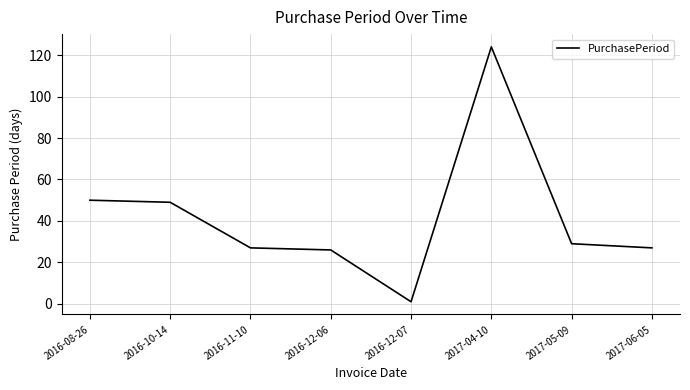

Is this an area chart (filled region under the line)?

No